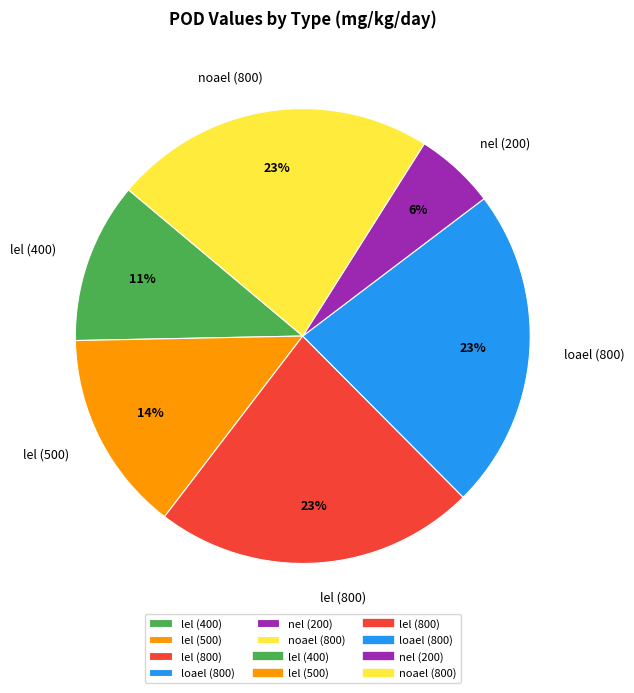

Is there any slice that represents more than half of the pie?

No